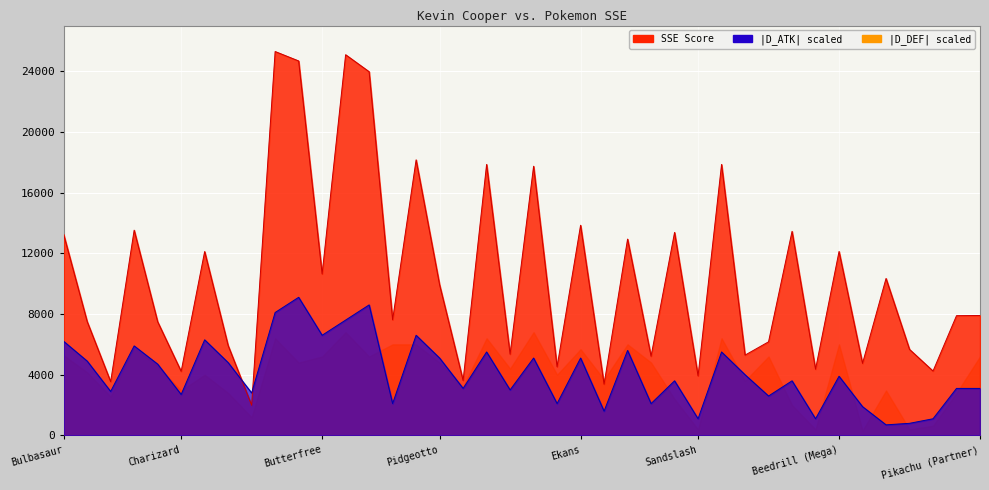

What are all the series names shown in the legend?

SSE, D_ATK, D_DEF